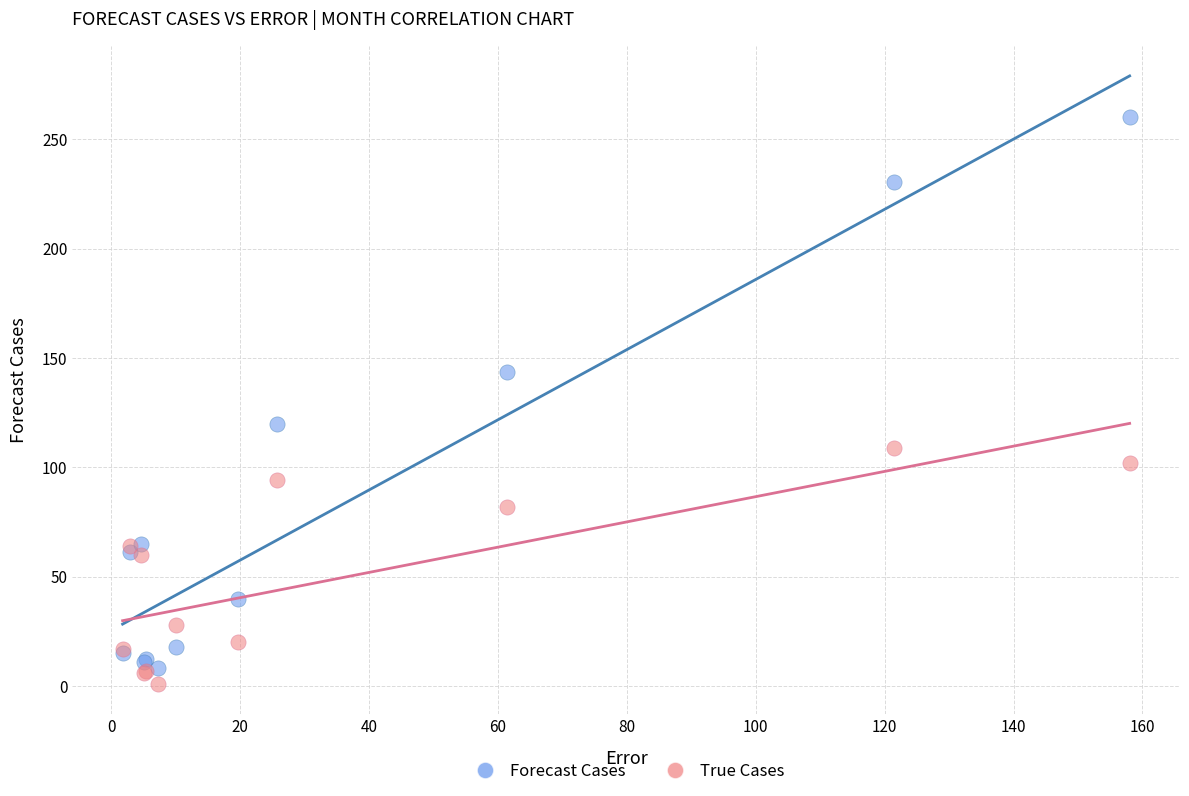

In the Forecast Cases series, what Y value is closest to 134?

143.4